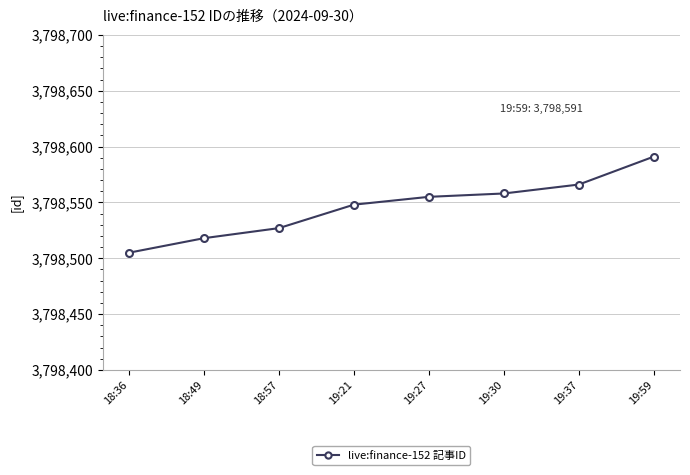

Reading left to right, extract all data points from this chart.

3798505	3798518	3798527	3798548	3798555	3798558	3798566	3798591